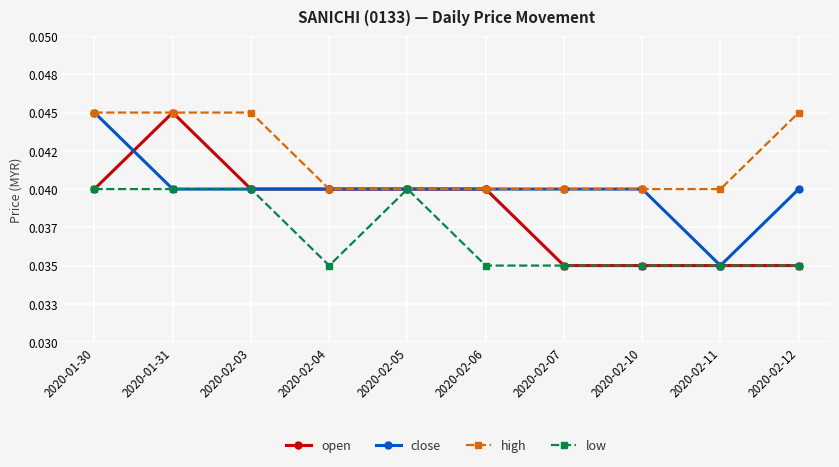

True or false: open has more than 2 interior local peaks.

False